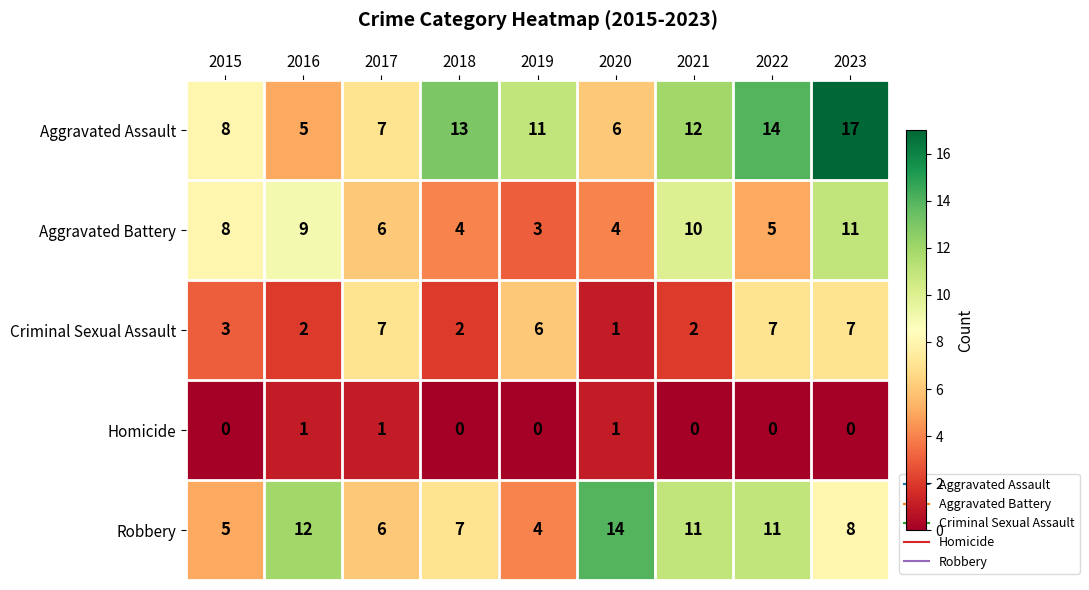

What is the lowest value of the Aggravated Battery series?

3